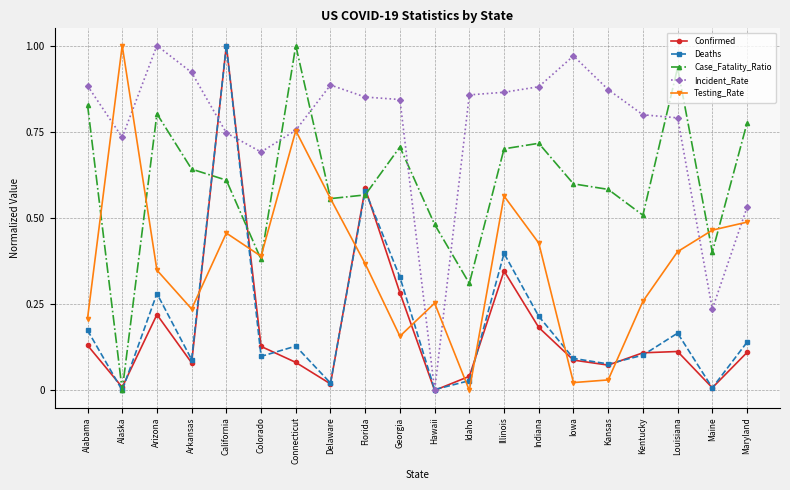

What are all the series names shown in the legend?

Confirmed, Deaths, Case_Fatality_Ratio, Incident_Rate, Testing_Rate